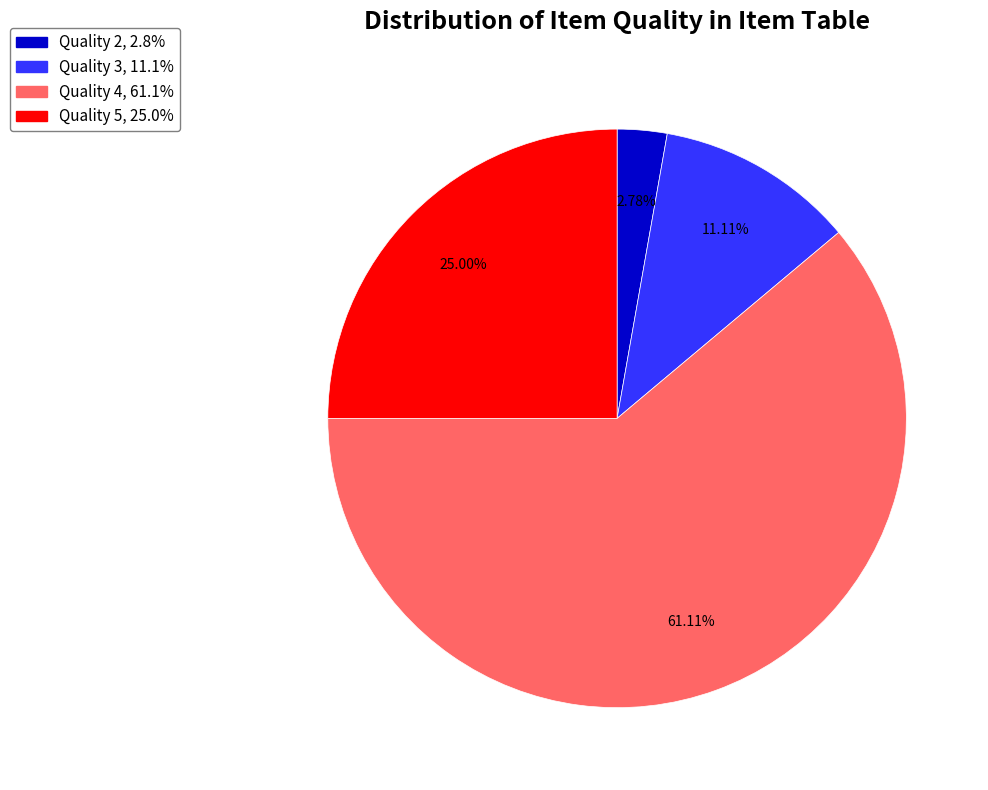

How many segments does this pie chart have?

4